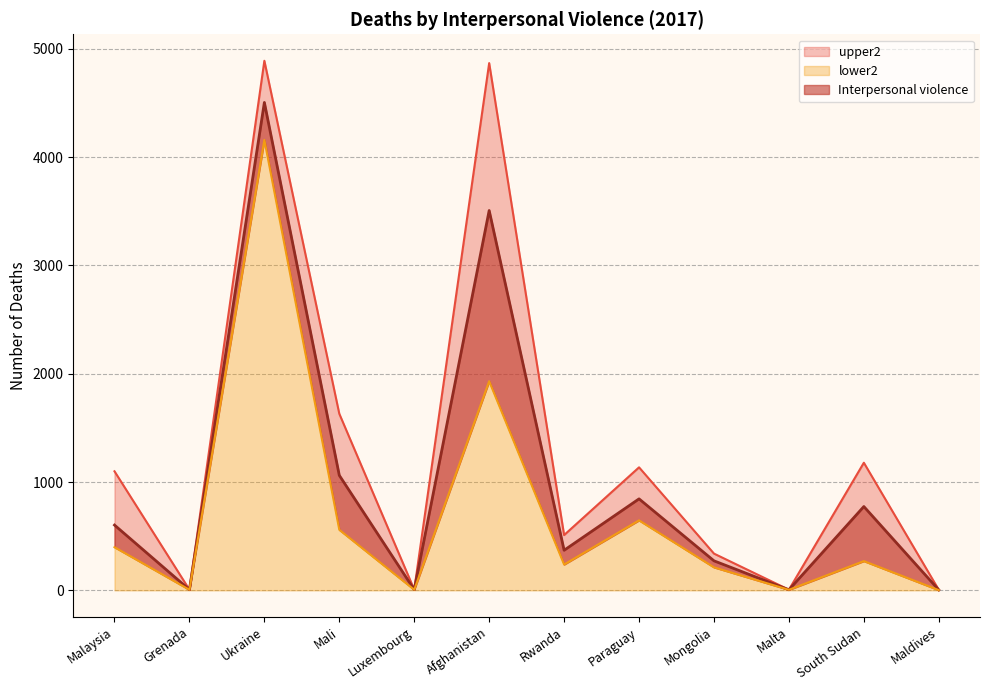

How many lines are shown in the chart?

3